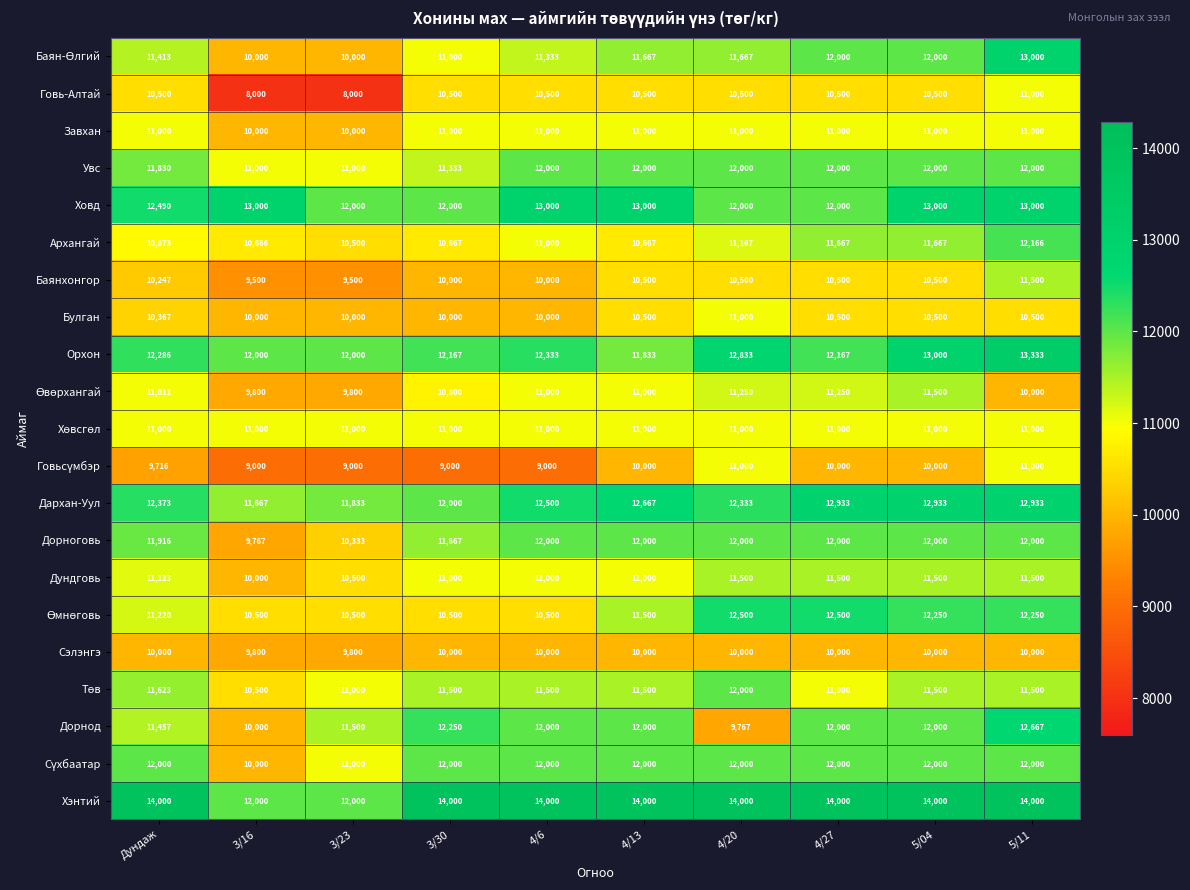

The value of Булган at Дундаж is 16828. True or false?

False